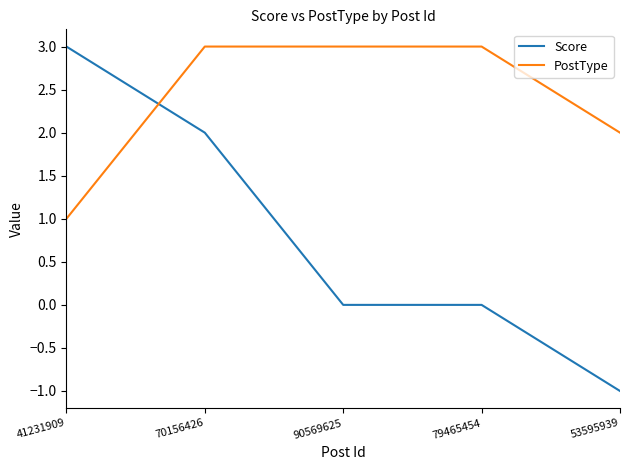

What is the greatest value displayed?

3